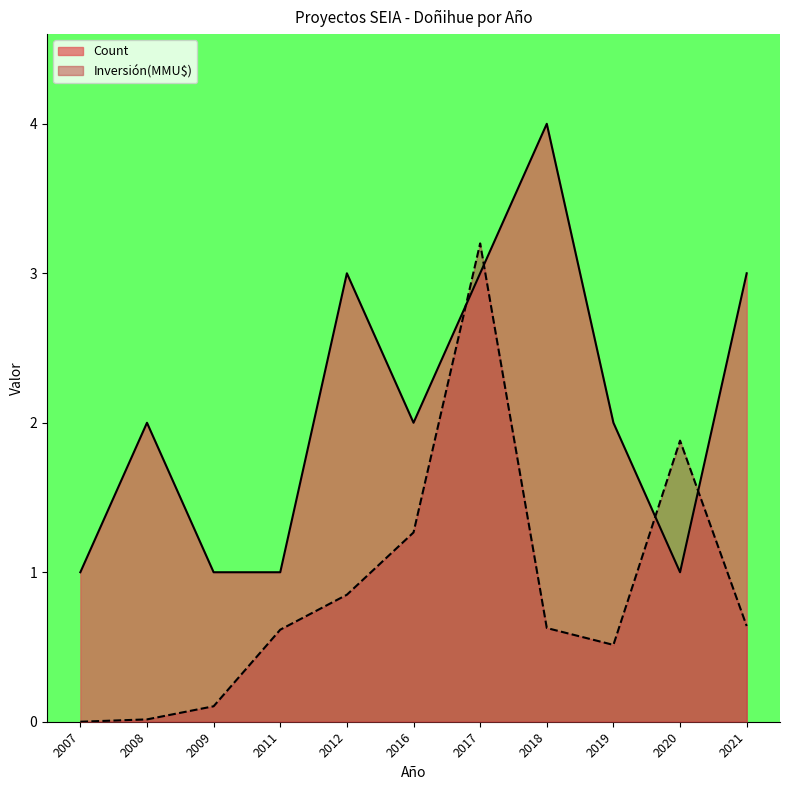

Where is the first local minimum for Count?

2016